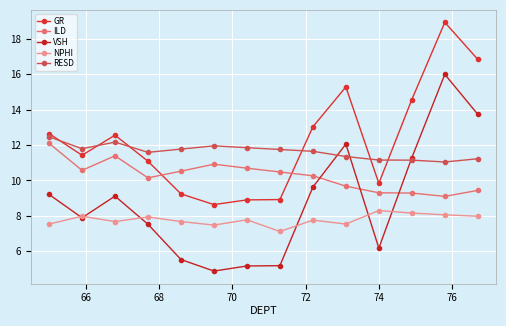

True or false: GR and VSH cross at least once.

False